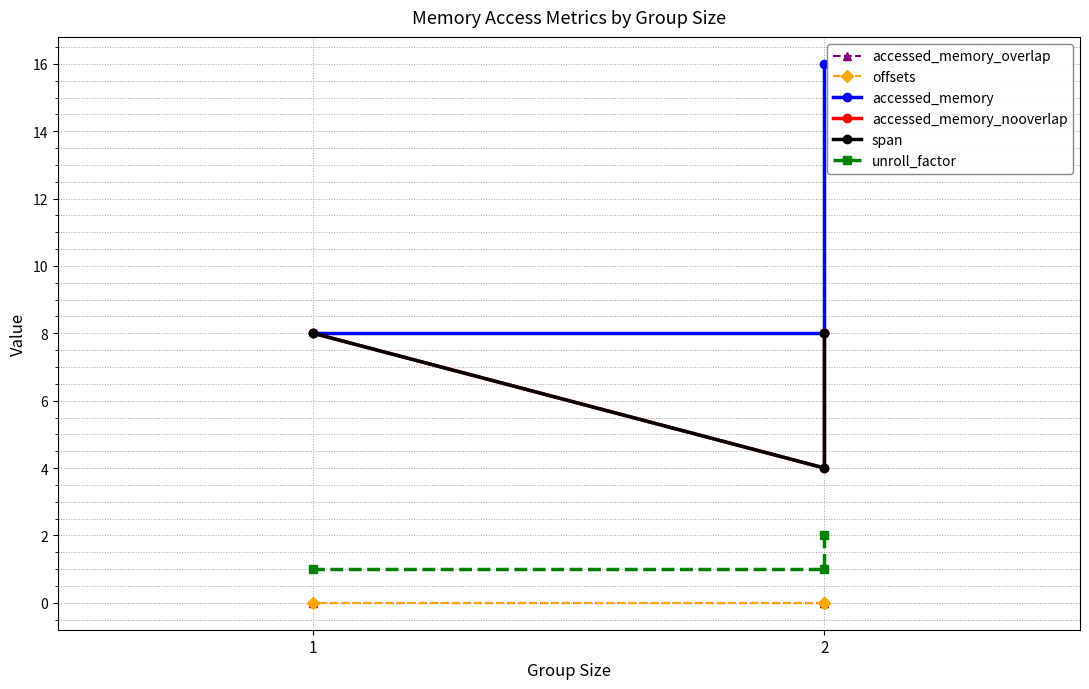

How many distinct data groups are displayed?

6